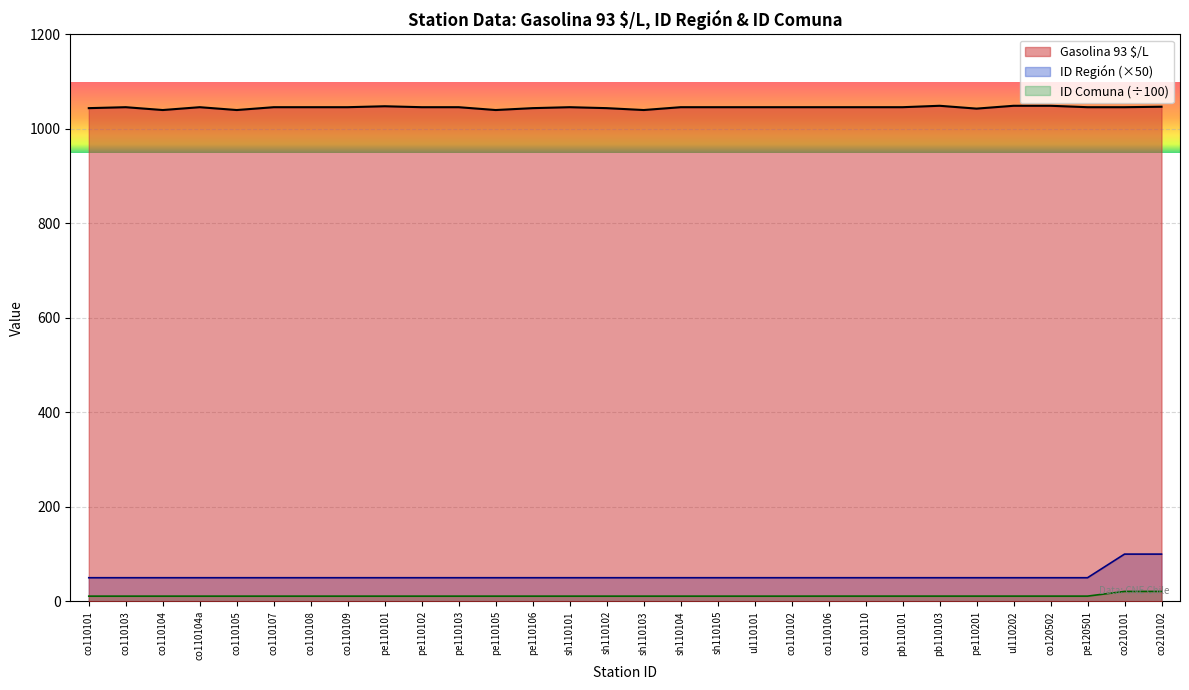

Reading left to right, list all the values displayed in this chart.

Gasolina 93 $/L: 1044.0	1046.0	1040.0	1046.0	1040.0	1046.0	1046.0	1046.0	1048.0	1046.0	1046.0	1040.0	1044.0	1046.0	1044.0	1040.0	1046.0	1046.0	1046.0	1046.0	1046.0	1046.0	1046.0	1049.0	1043.0	1049.0	1049.0	1046.0	1046.0	1047.0
ID Region: 50.0	50.0	50.0	50.0	50.0	50.0	50.0	50.0	50.0	50.0	50.0	50.0	50.0	50.0	50.0	50.0	50.0	50.0	50.0	50.0	50.0	50.0	50.0	50.0	50.0	50.0	50.0	50.0	100.0	100.0
ID Comuna: 11.0	11.0	11.0	11.0	11.0	11.0	11.0	11.0	11.0	11.0	11.0	11.0	11.0	11.0	11.0	11.0	11.0	11.0	11.0	11.0	11.1	11.1	11.1	11.1	11.1	11.1	11.1	11.1	21.0	21.0